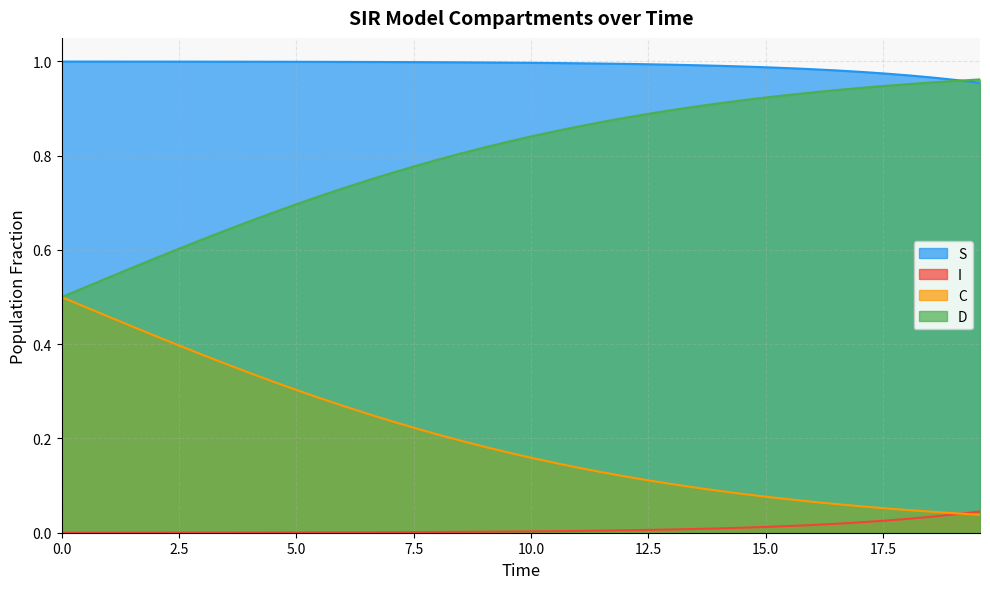

List the series in order of their overall mean, lowest first.

I, C, D, S